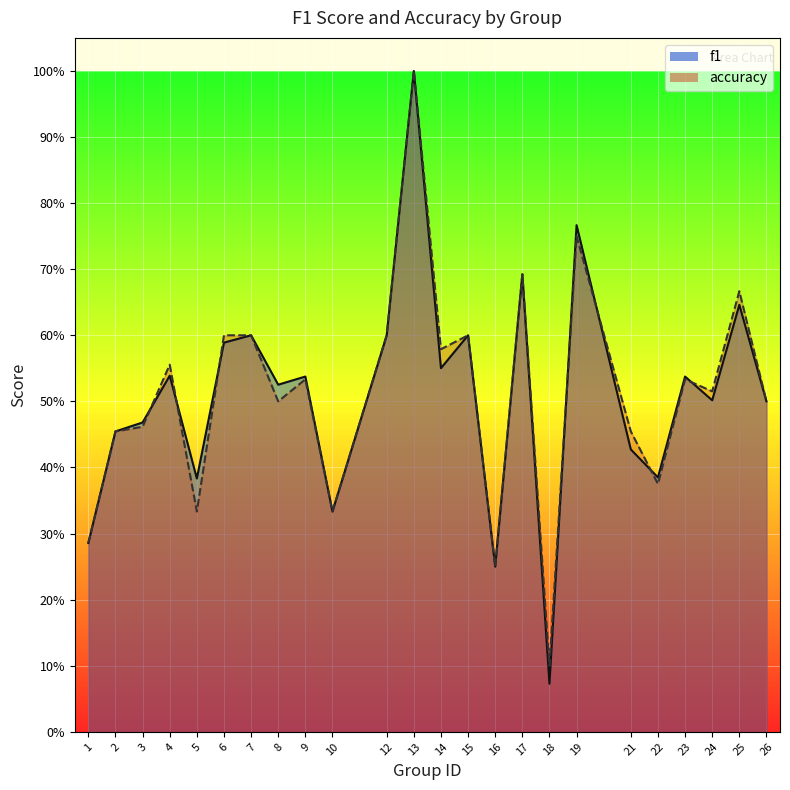

What are all the series names shown in the legend?

f1, accuracy